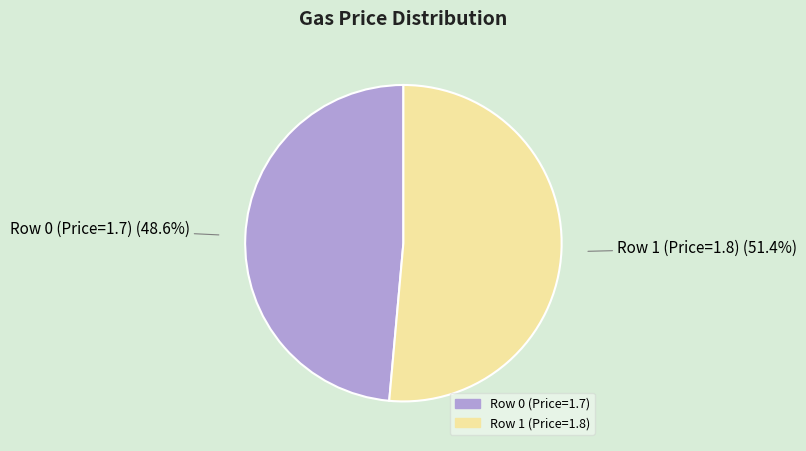

What is the total percentage of Row 0 (Price=1.7) and Row 1 (Price=1.8)?

100.0%